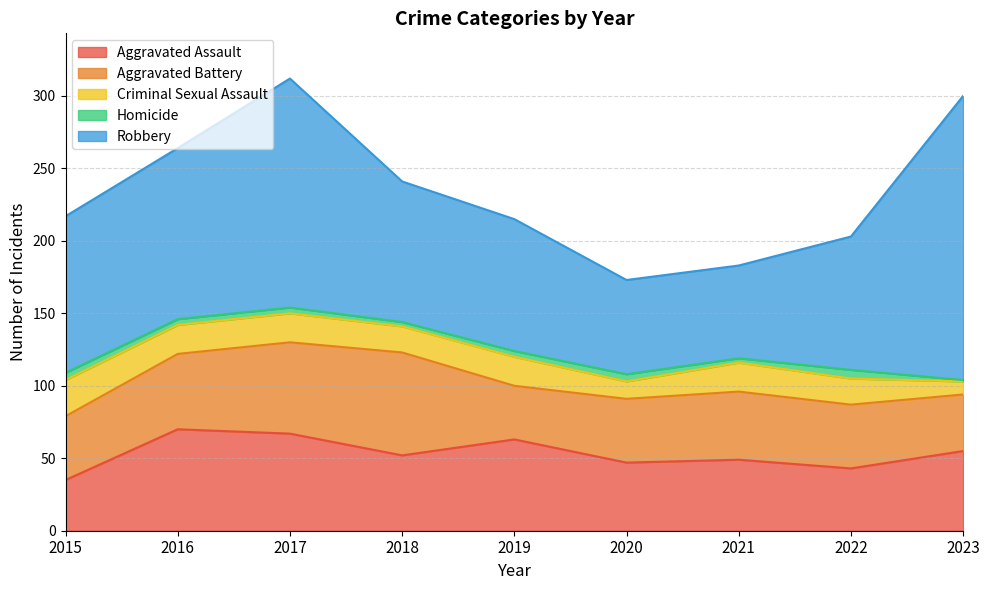

How many lines are shown in the chart?

5